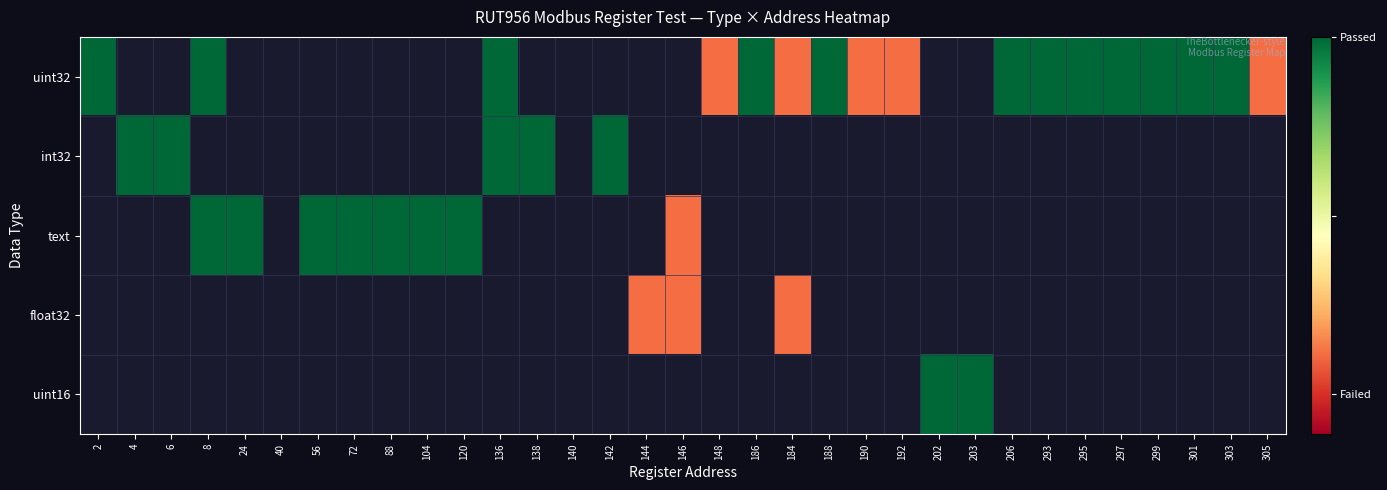

At which category does the chart reach its peak across all series?

2